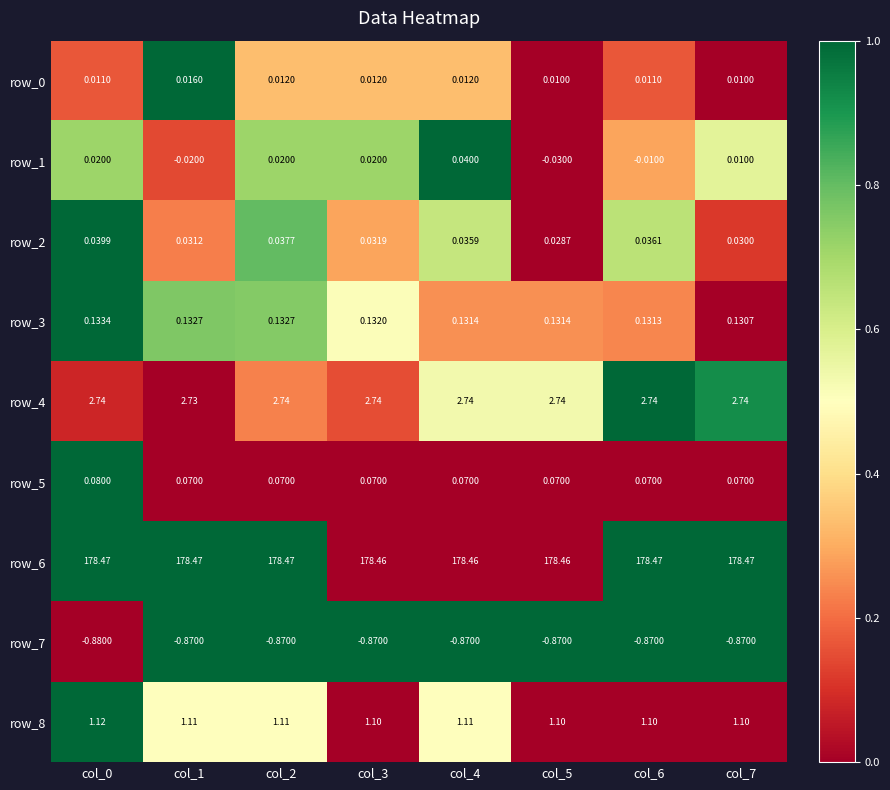

Is the value of row_3 at col_0 greater than the value of row_5 at col_0?

Yes